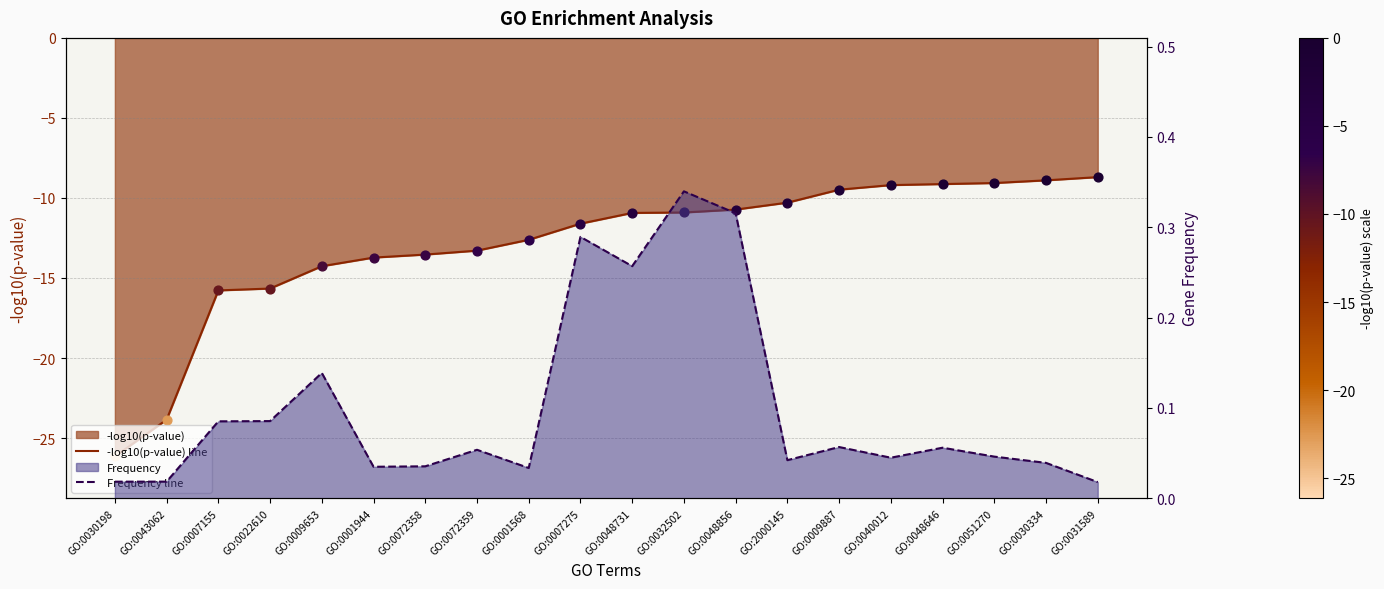

At which category is the sum across all series the highest?

GO:0031589